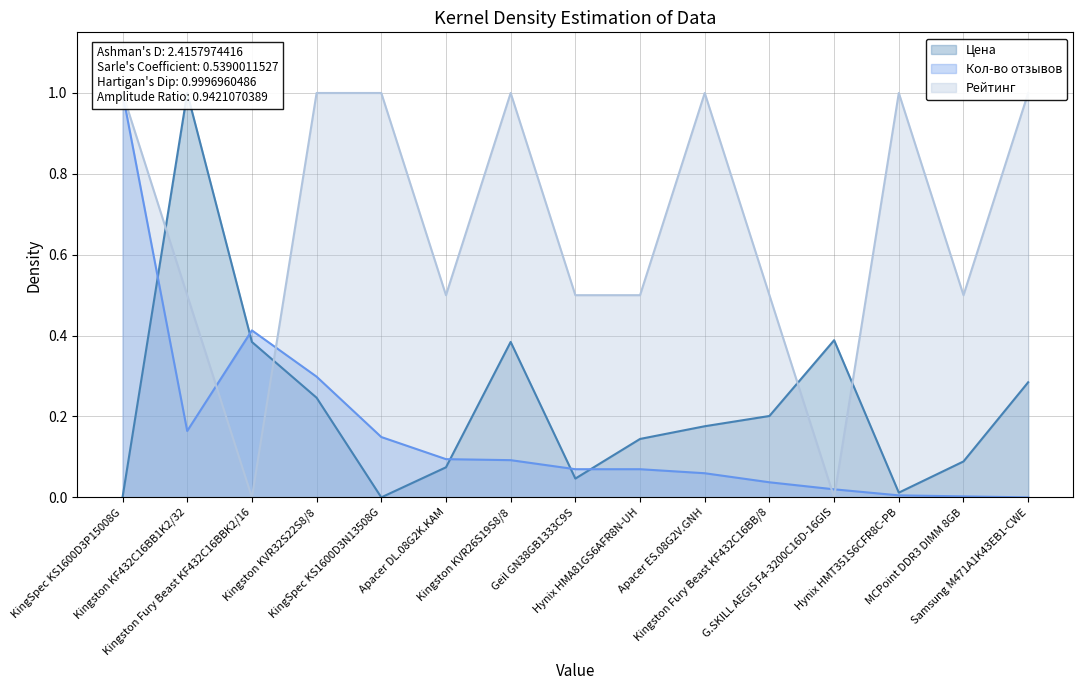

What is the difference between the highest and lowest values at Hynix HMA81GS6AFR8N-UH?

0.4